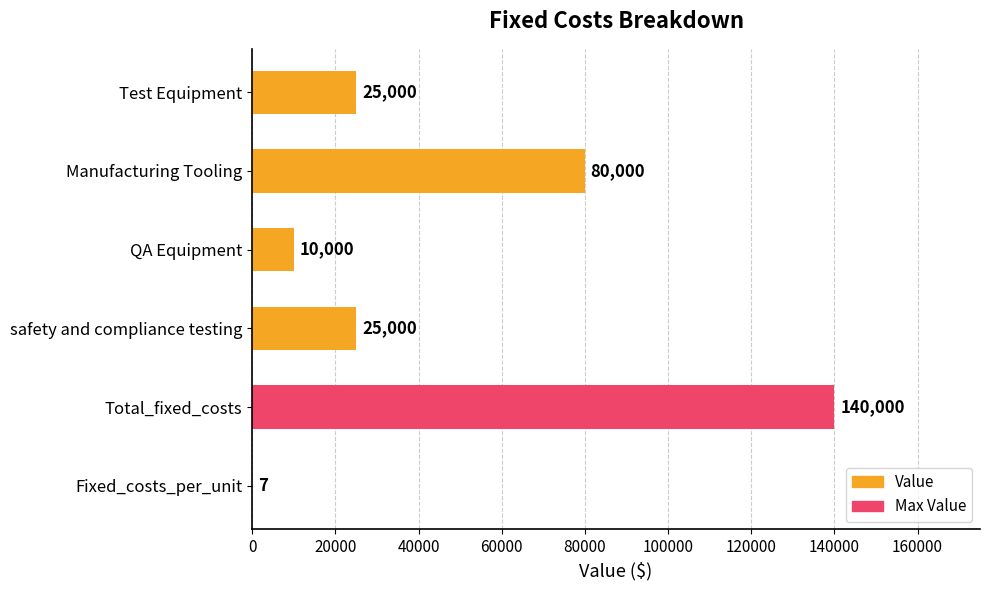

True or false: the data shows 39462 at Test Equipment.

False